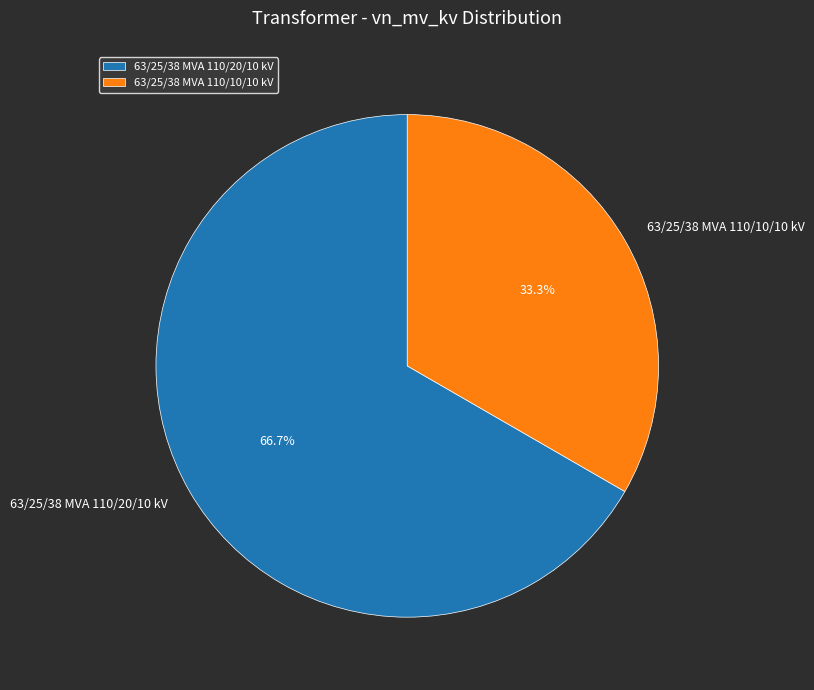

What percentage is the 63/25/38 MVA 110/10/10 kV slice, to the nearest percent?

33%